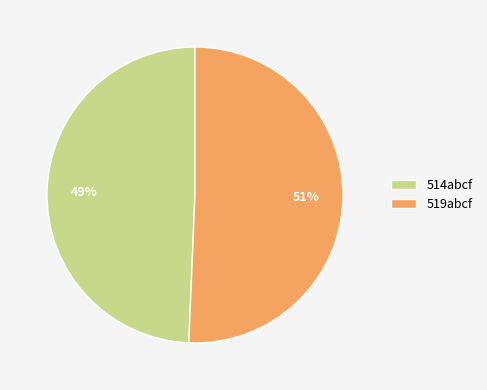

Which has a higher value, 514abcf or 519abcf?

519abcf